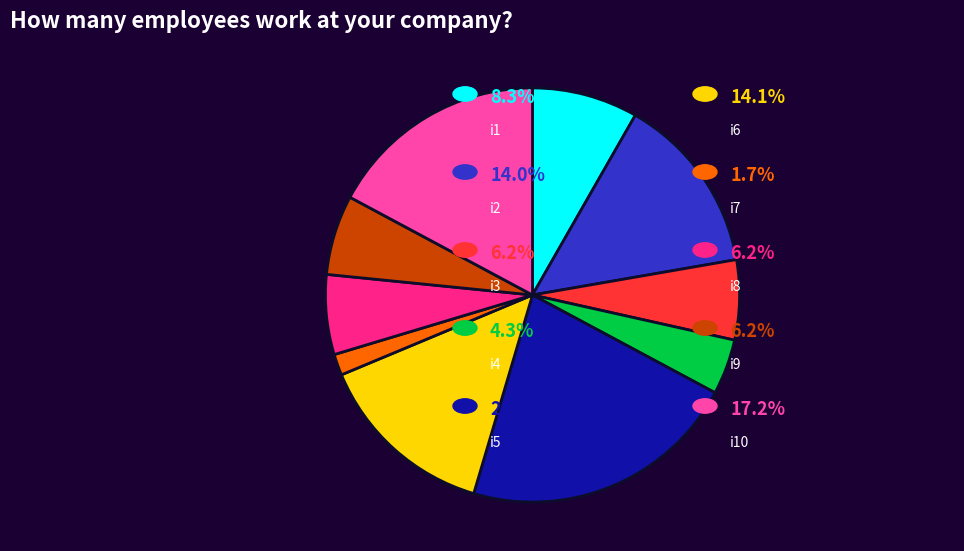

Is there any slice that represents more than half of the pie?

No